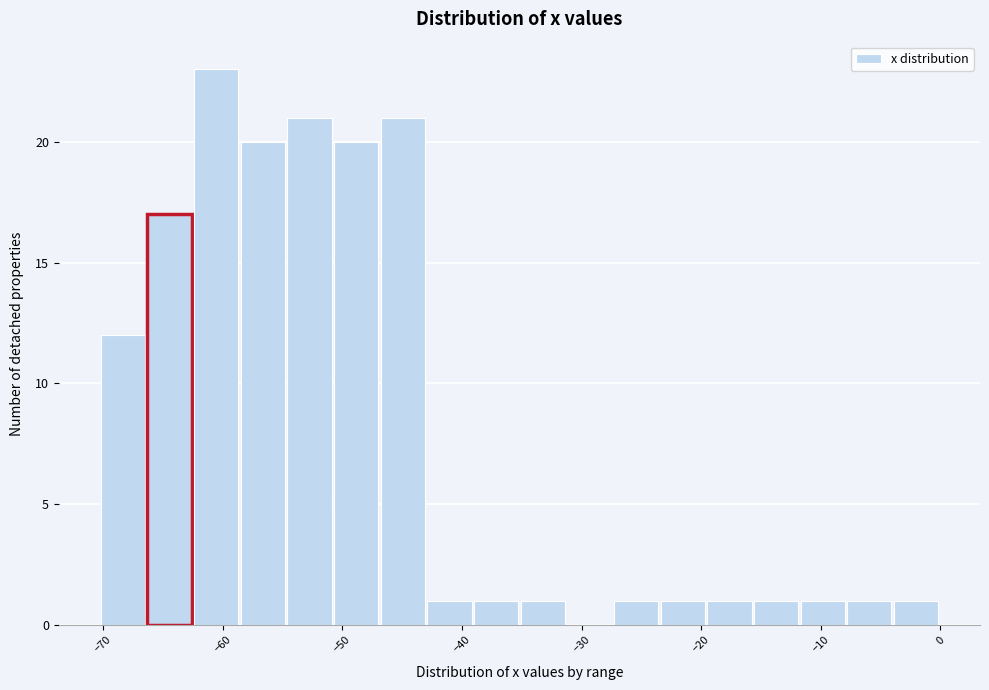

Around what value on the x-axis is the tallest bar? Give the approximate position of its centre, as read against the axis.

-61